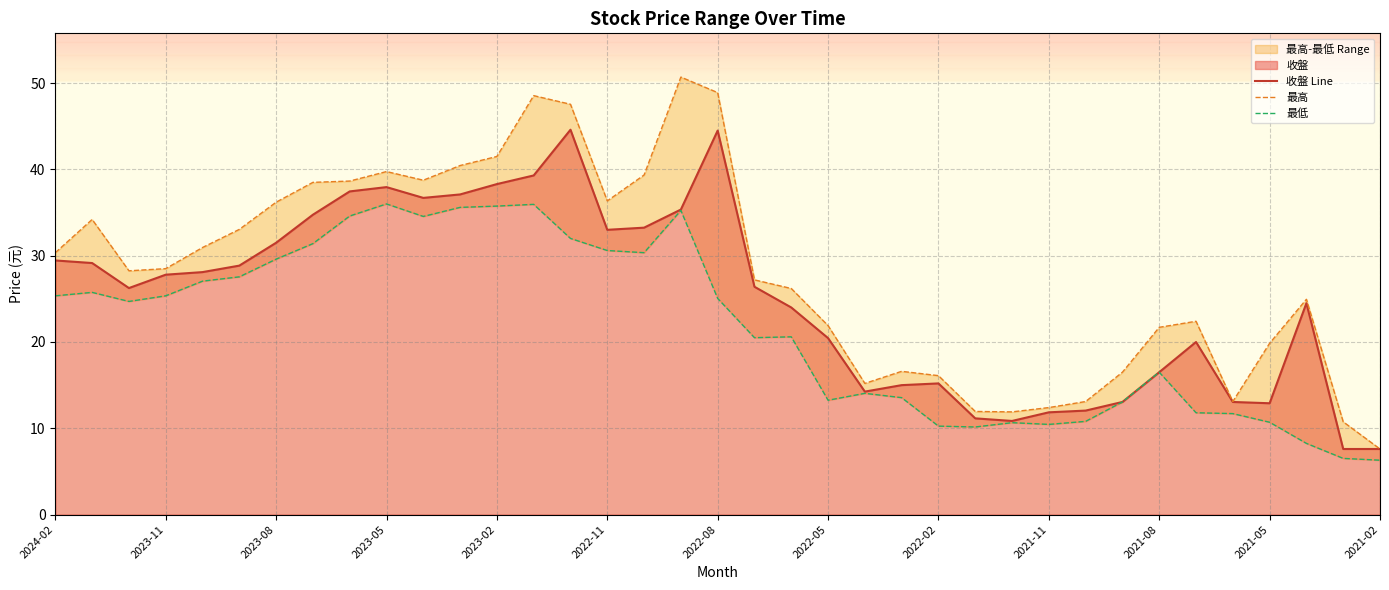

What is the lowest value of the 收盤 Line series?

7.6